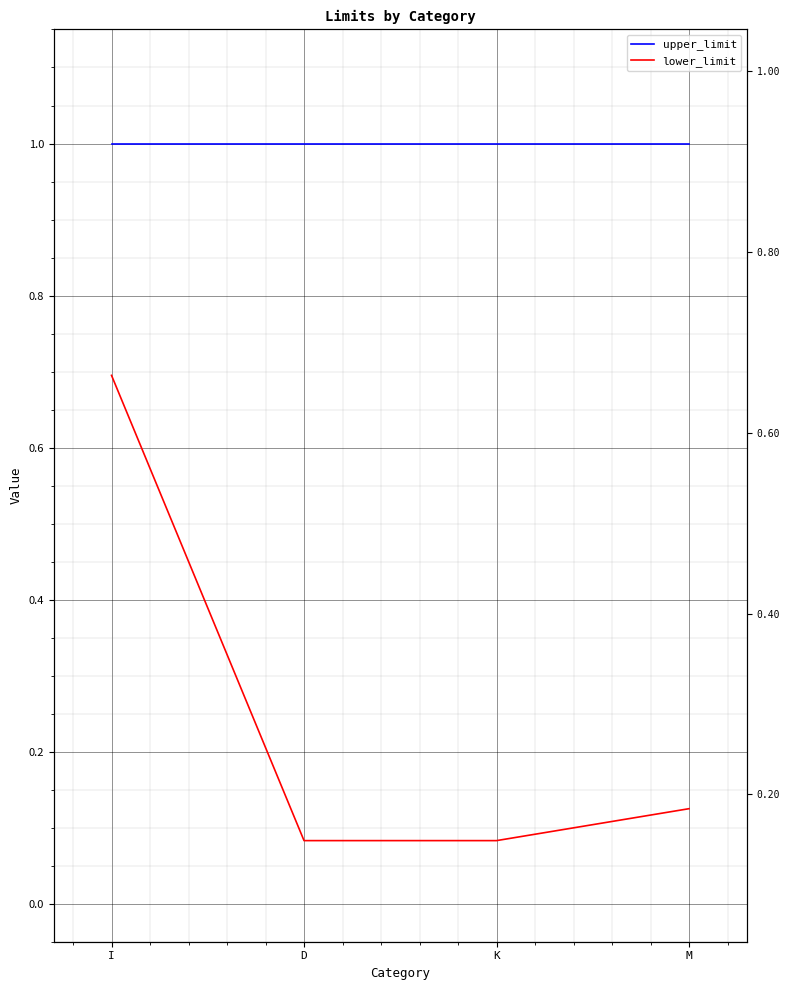

How many series are shown in this chart?

2